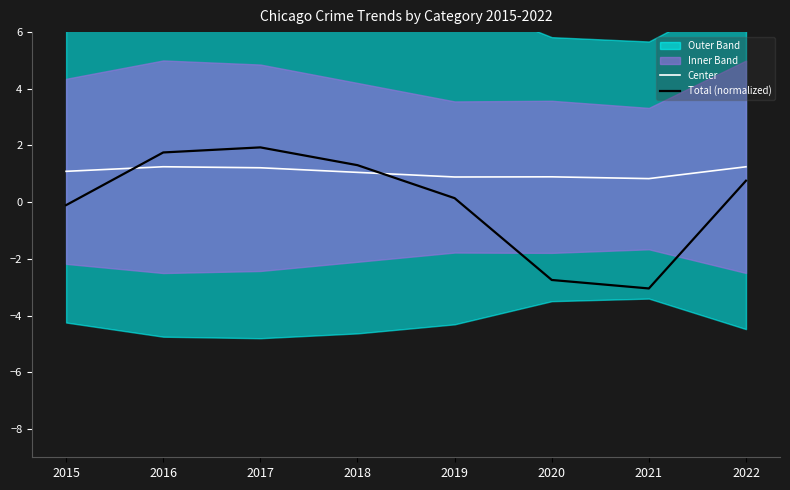

At which category does Center reach its first local peak?

2016